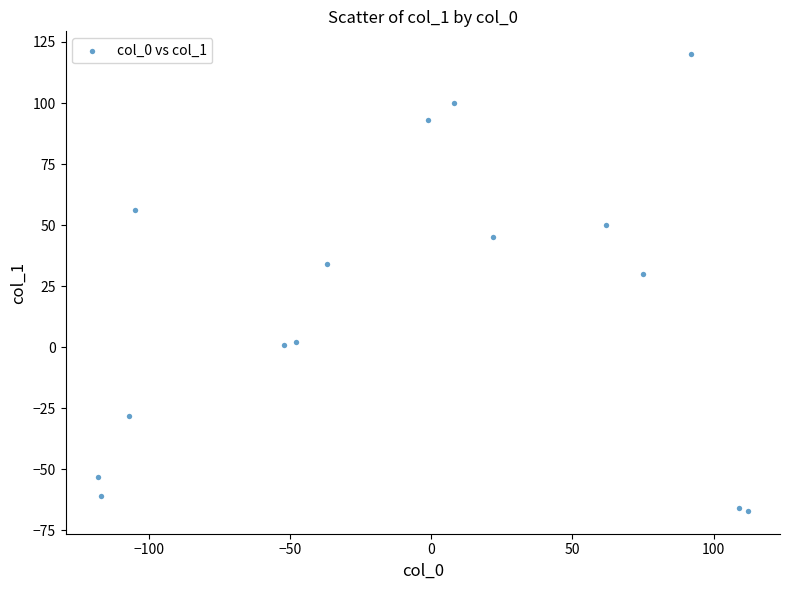

What Y value in the scatter plot is closest to 26?

30